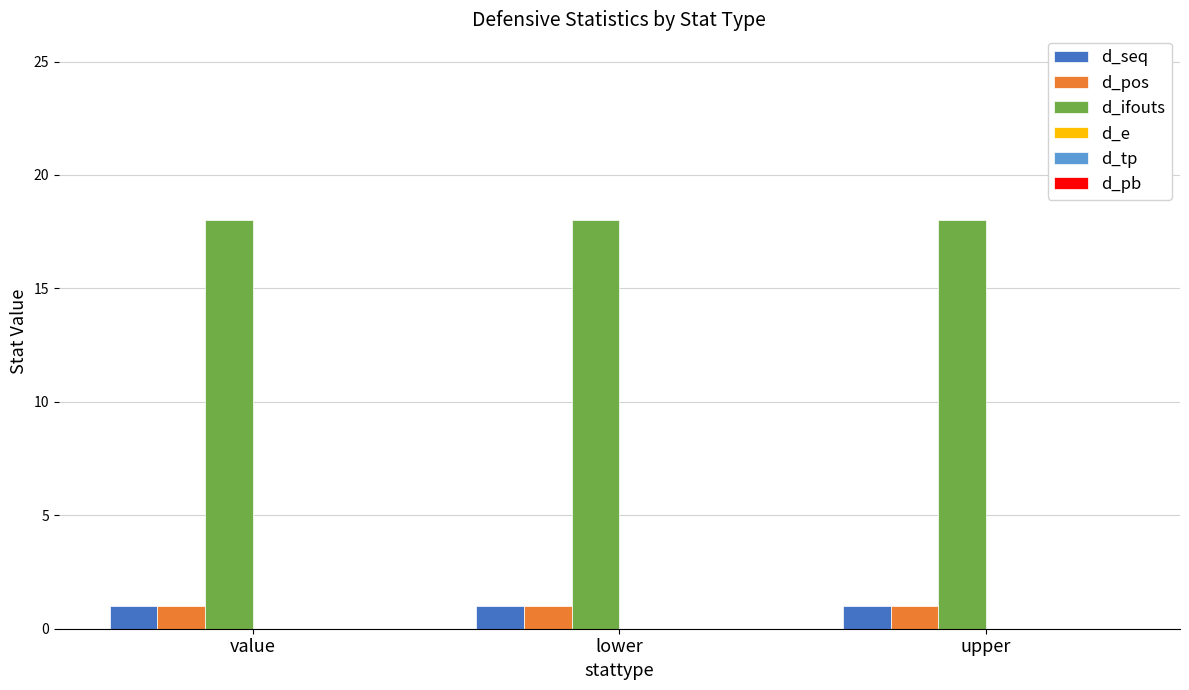

What is the sum of all d_ifouts values?

54